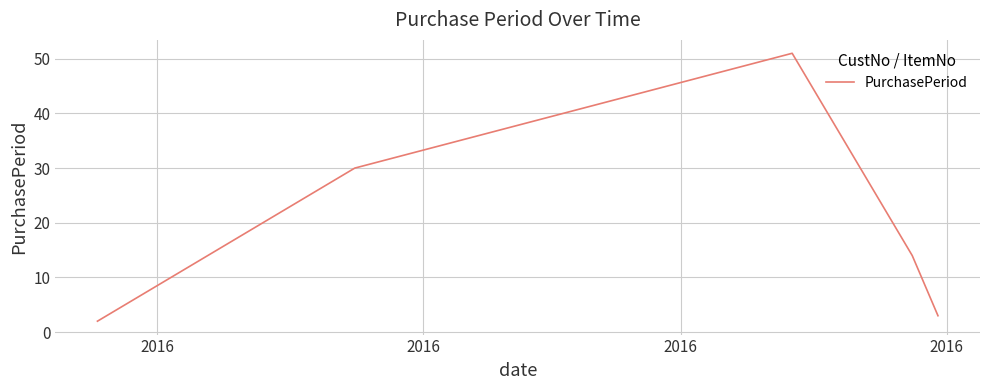

True or false: there are more than 2 points higher than both neighbors.

False